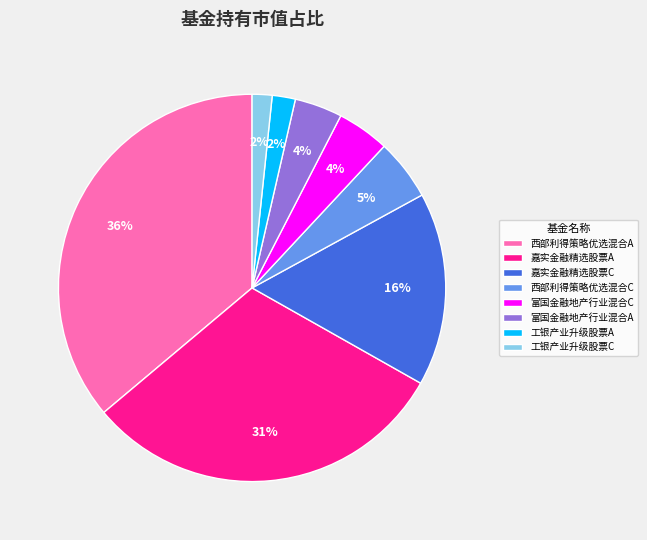

To the nearest percent, what is the combined percentage of 西部利得策略优选混合C and 西部利得策略优选混合A?

41%